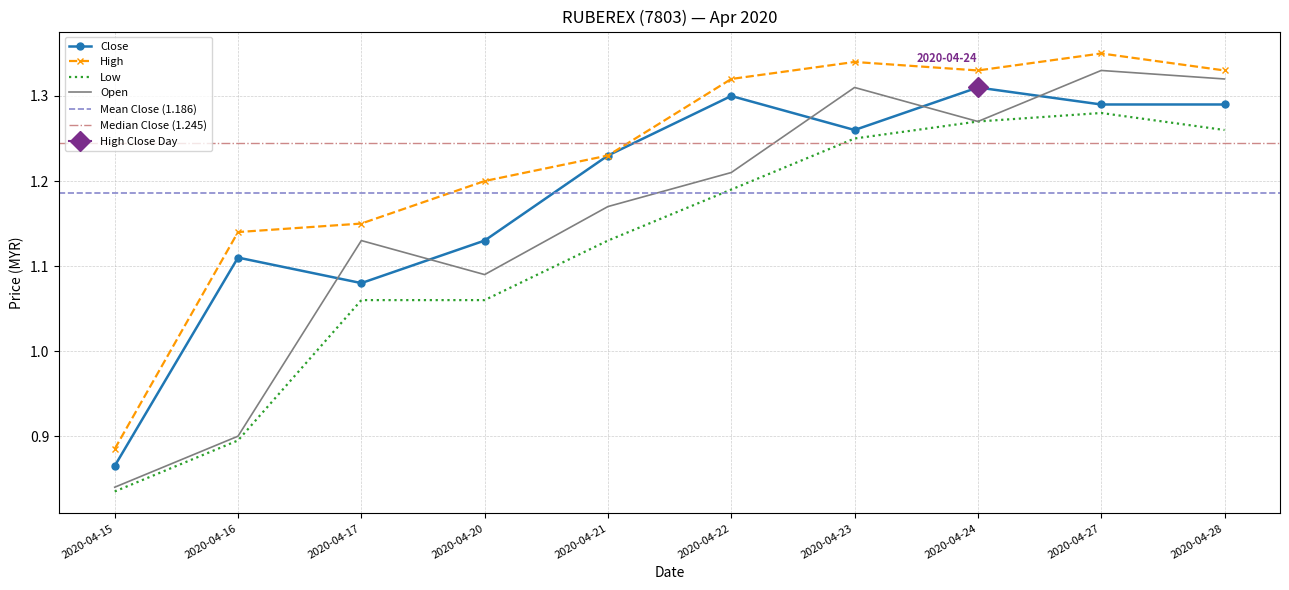

Which has a higher value, 2020-04-27 or 2020-04-20?

2020-04-27